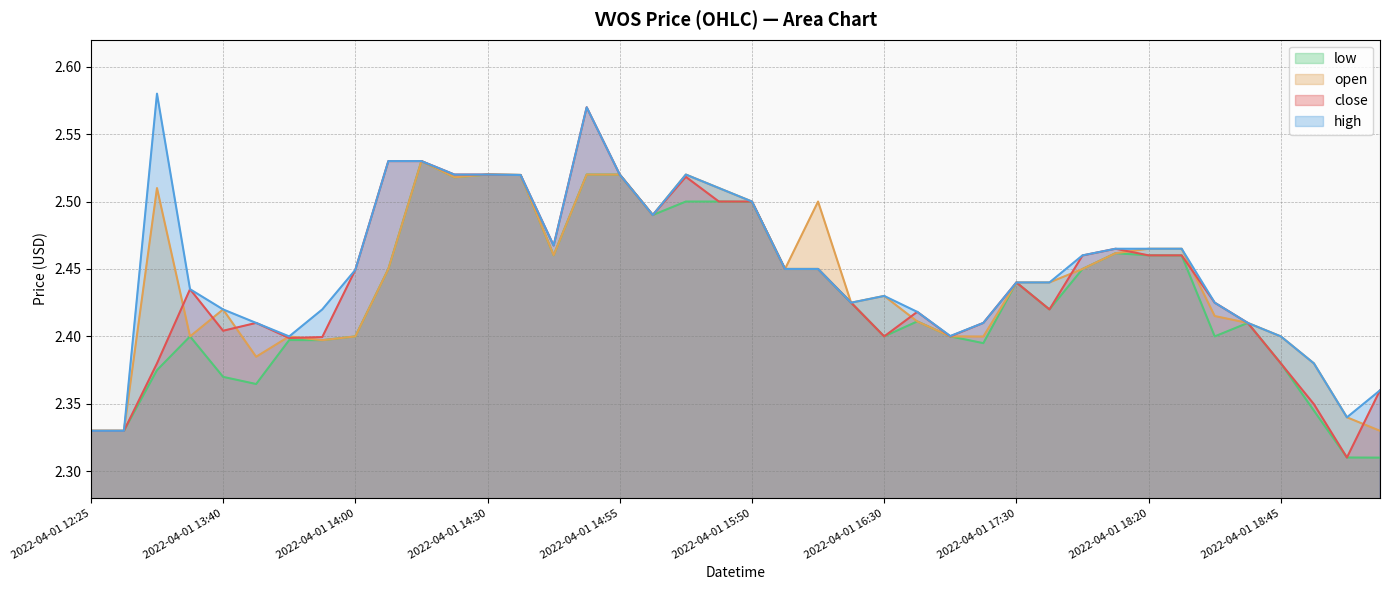

Reading left to right, transcribe all the data shown in this chart.

close: 2.3	2.3	2.4	2.4	2.4	2.4	2.4	2.4	2.4	2.5	2.5	2.5	2.5	2.5	2.5	2.6	2.5	2.5	2.5	2.5	2.5	2.5	2.5	2.4	2.4	2.4	2.4	2.4	2.4	2.4	2.5	2.5	2.5	2.5	2.4	2.4	2.4	2.3	2.3	2.4
high: 2.3	2.3	2.6	2.4	2.4	2.4	2.4	2.4	2.4	2.5	2.5	2.5	2.5	2.5	2.5	2.6	2.5	2.5	2.5	2.5	2.5	2.5	2.5	2.4	2.4	2.4	2.4	2.4	2.4	2.4	2.5	2.5	2.5	2.5	2.4	2.4	2.4	2.4	2.3	2.4
low: 2.3	2.3	2.4	2.4	2.4	2.4	2.4	2.4	2.4	2.5	2.5	2.5	2.5	2.5	2.5	2.5	2.5	2.5	2.5	2.5	2.5	2.5	2.5	2.4	2.4	2.4	2.4	2.4	2.4	2.4	2.5	2.5	2.5	2.5	2.4	2.4	2.4	2.3	2.3	2.3
open: 2.3	2.3	2.5	2.4	2.4	2.4	2.4	2.4	2.4	2.5	2.5	2.5	2.5	2.5	2.5	2.5	2.5	2.5	2.5	2.5	2.5	2.5	2.5	2.4	2.4	2.4	2.4	2.4	2.4	2.4	2.5	2.5	2.5	2.5	2.4	2.4	2.4	2.4	2.3	2.3